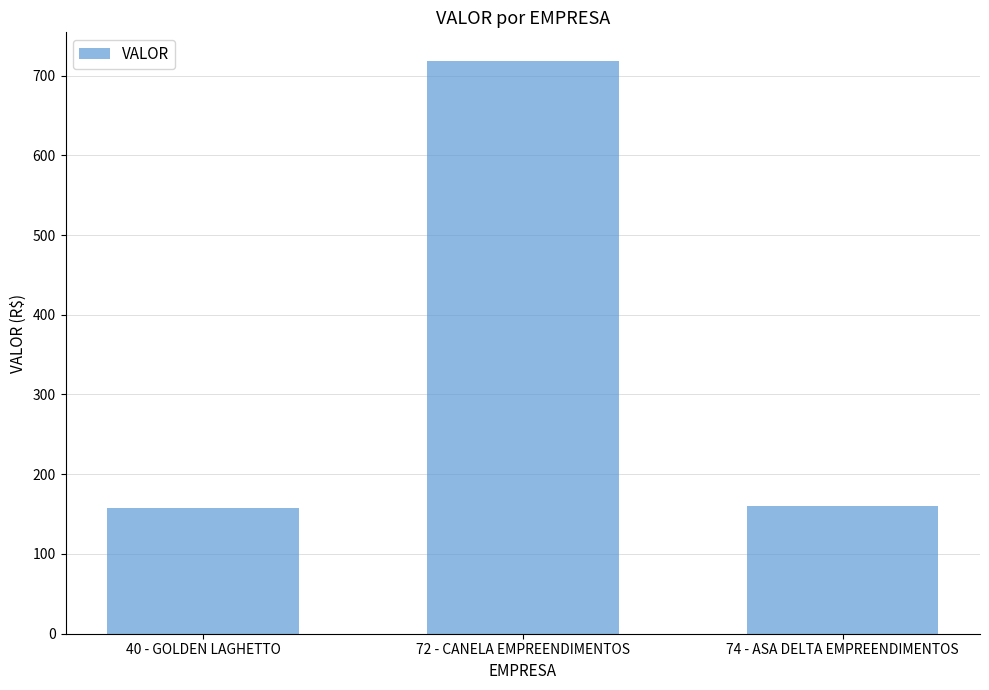

Are the bars grouped side by side (vs. stacked)?

No